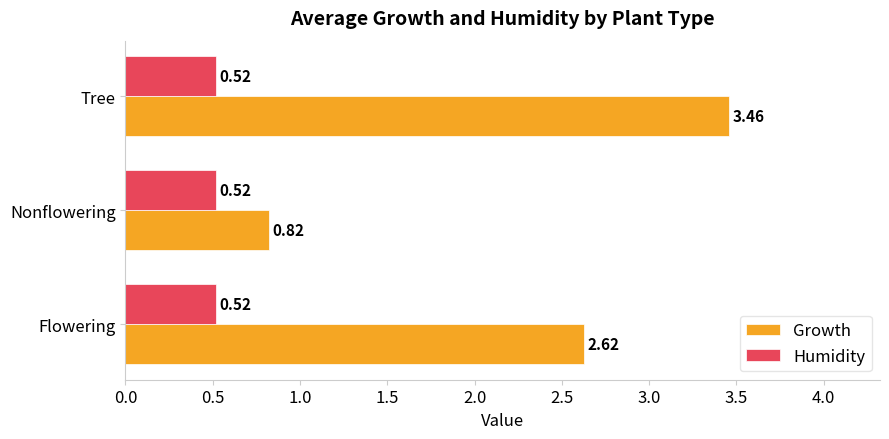

Which series has the largest total across all categories?

Growth